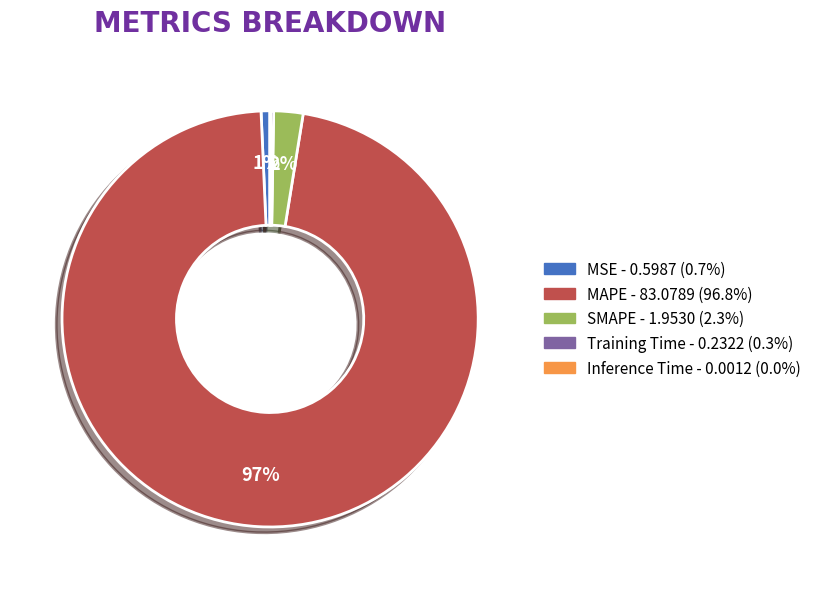

To the nearest percent, what percentage of the pie is MAPE?

97%